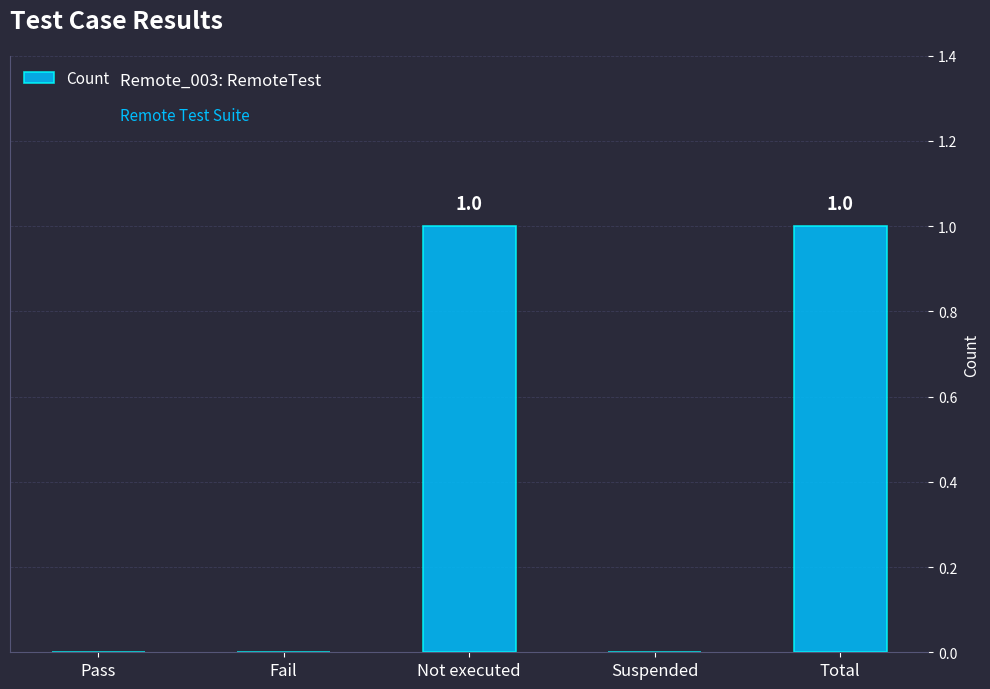

Is it true that the value at Not executed is 1?

True